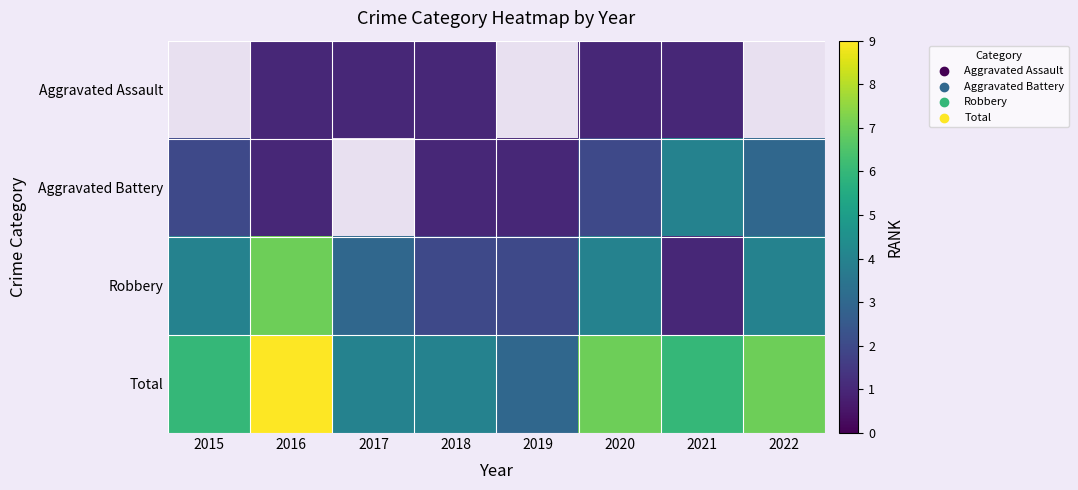

How many data points in Aggravated Battery are above 2?

2